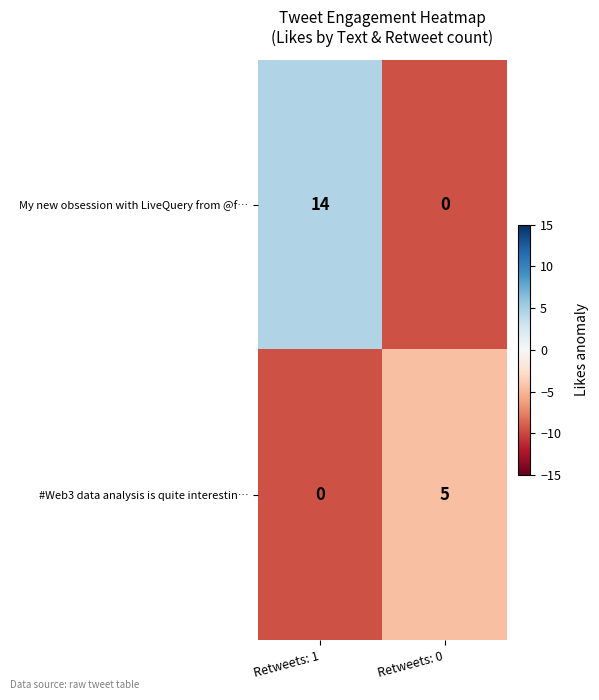

The My new obsession with LiveQuery from @f… series shows 14 at Retweets: 1. True or false?

True